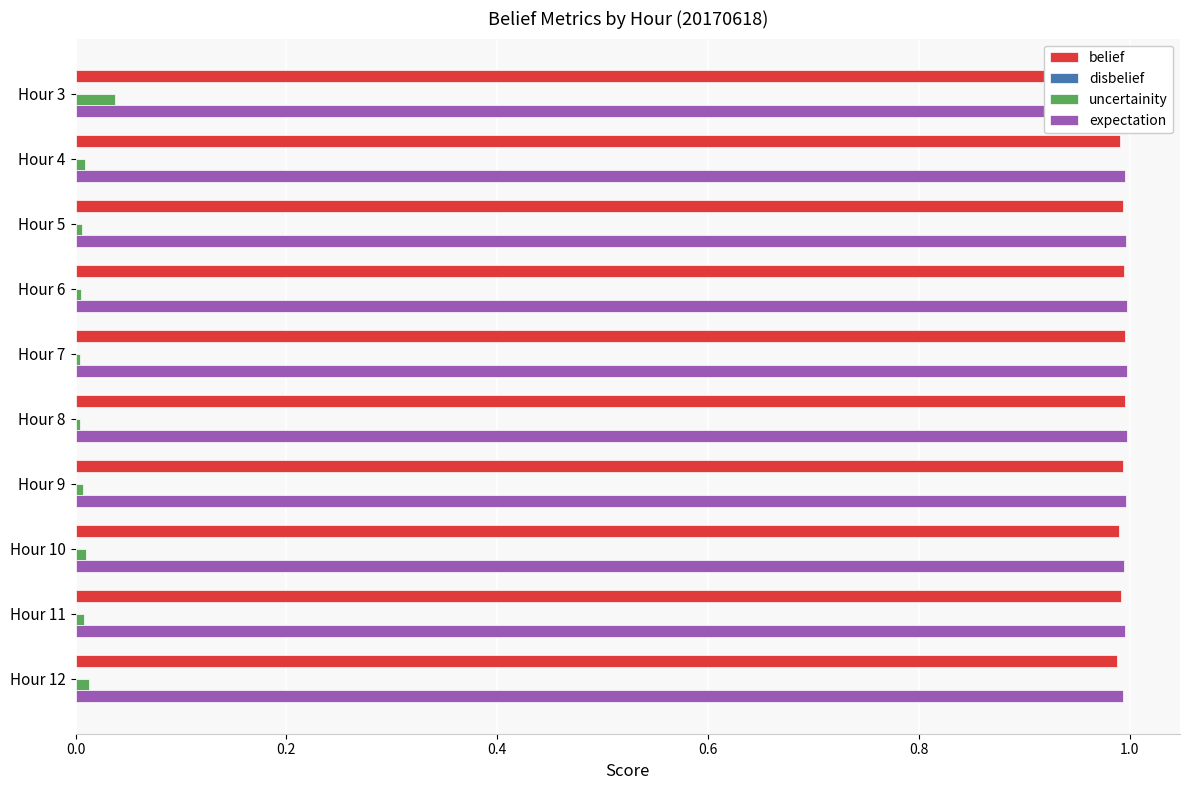

List the series in order of their peak value, lowest first.

uncertainity, disbelief, belief, expectation